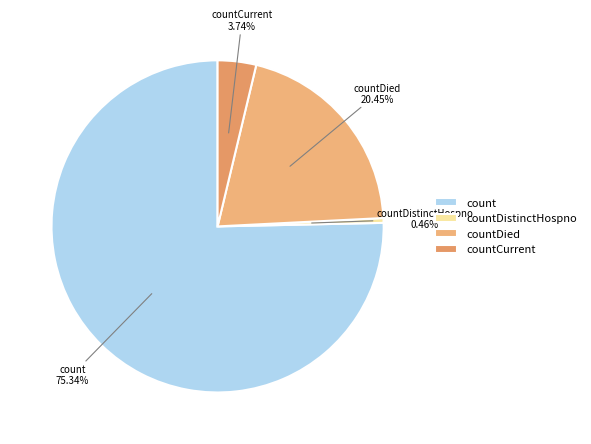

Which slice is the largest?

count